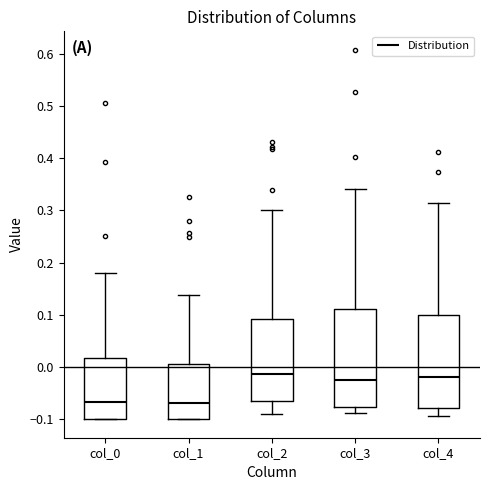

Reading left to right, transcribe this box plot: for each box, give where its median line is, the range the box spans, and where its two whiskers end, as read against the y-axis. The values are not printed on the chart, so give them approximately, as read against the axis.

col_0: median -0.07, box -0.10 to 0.02, whiskers -0.10 to 0.18
col_1: median -0.07, box -0.10 to 0.01, whiskers -0.10 to 0.14
col_2: median -0.01, box -0.06 to 0.09, whiskers -0.09 to 0.30
col_3: median -0.03, box -0.08 to 0.11, whiskers -0.09 to 0.34
col_4: median -0.02, box -0.08 to 0.10, whiskers -0.09 to 0.31